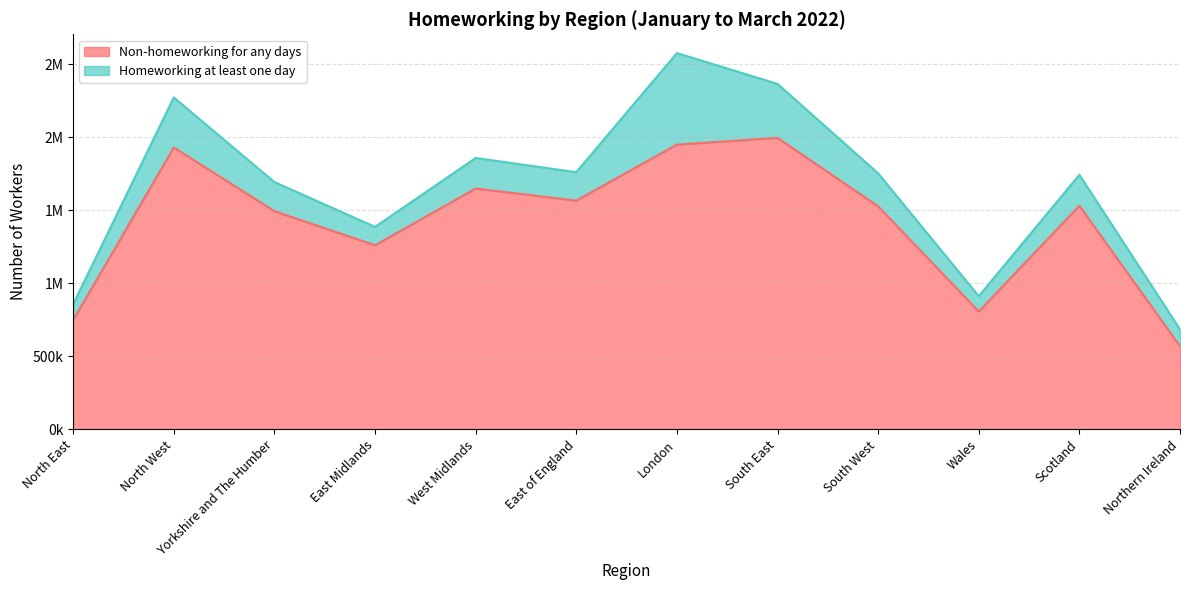

What is the sum of the values at North West and North East?

2679000